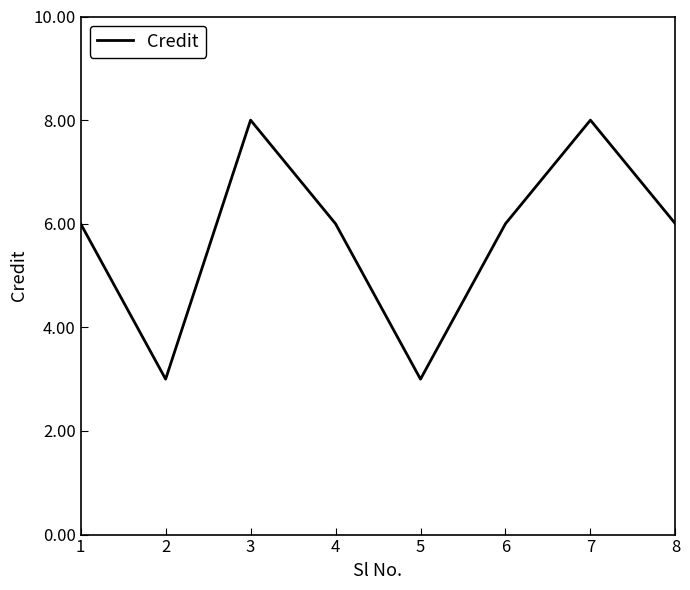

How many distinct data groups are displayed?

1